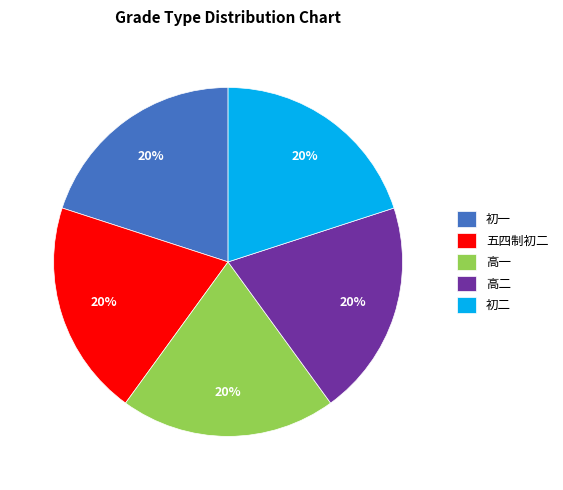

Is it true that 高二 is 20% of the pie?

True